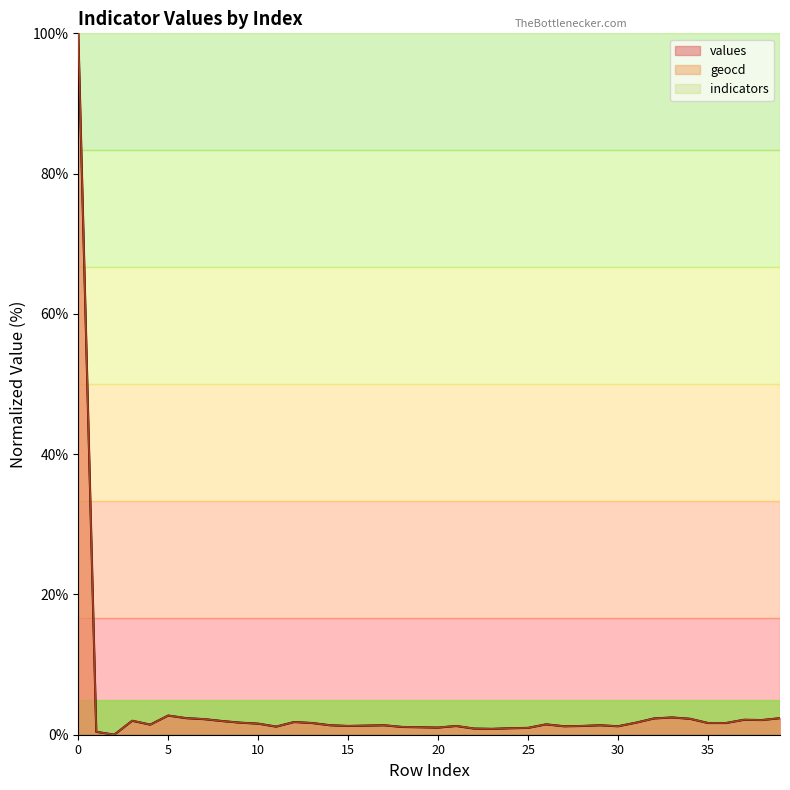

What is the difference between the values values at 19 and 4?

0.4